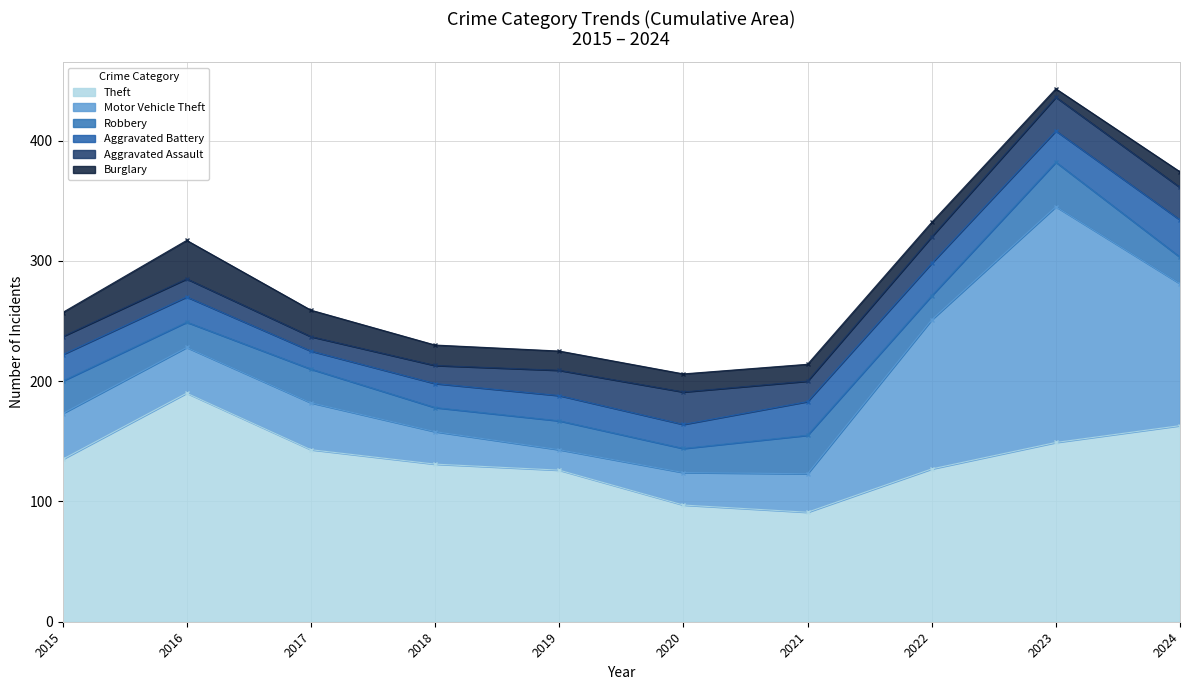

Which label corresponds to the smallest value in the chart?

2023